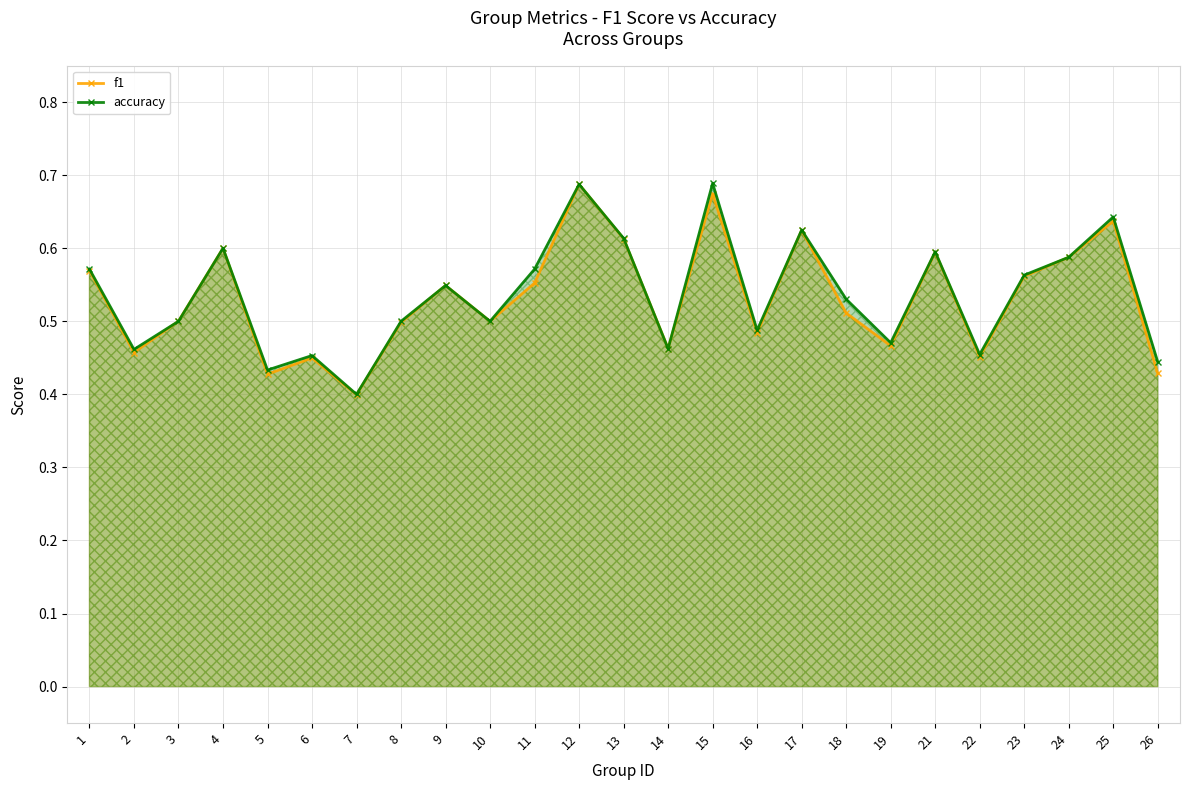

Reading right to left, list all the values displayed in this chart.

f1: 26=0.4	25=0.6	24=0.6	23=0.6	22=0.5	21=0.6	19=0.5	18=0.5	17=0.6	16=0.5	15=0.7	14=0.5	13=0.6	12=0.7	11=0.6	10=0.5	9=0.5	8=0.5	7=0.4	6=0.4	5=0.4	4=0.6	3=0.5	2=0.5	1=0.6
accuracy: 26=0.4	25=0.6	24=0.6	23=0.6	22=0.5	21=0.6	19=0.5	18=0.5	17=0.6	16=0.5	15=0.7	14=0.5	13=0.6	12=0.7	11=0.6	10=0.5	9=0.5	8=0.5	7=0.4	6=0.5	5=0.4	4=0.6	3=0.5	2=0.5	1=0.6